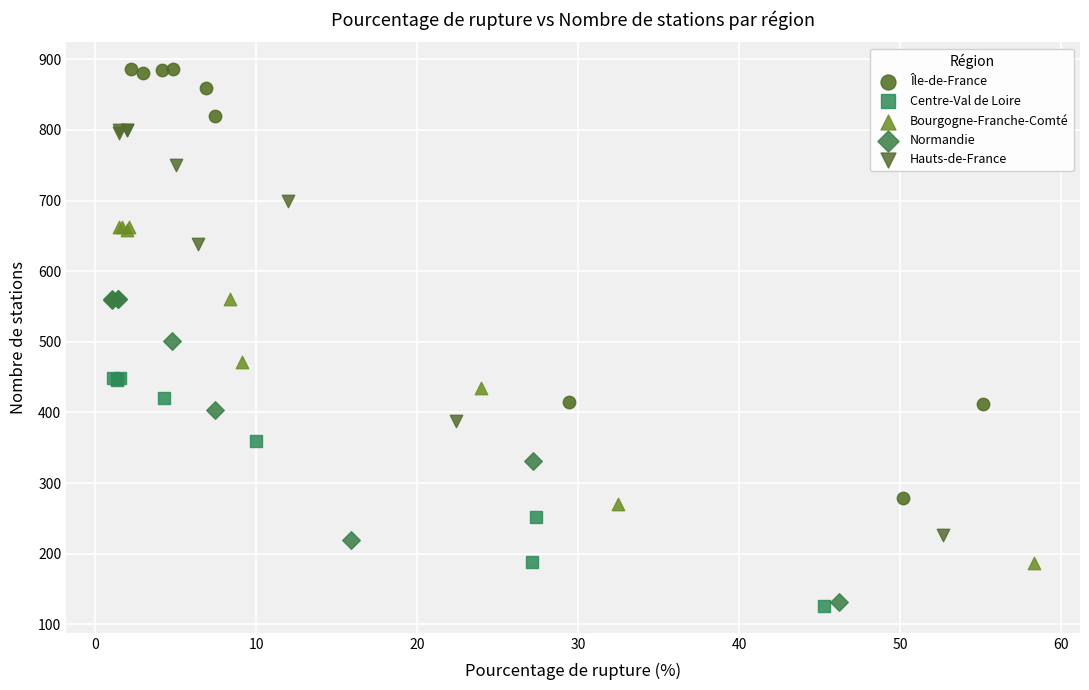

Which series reaches the maximum Y coordinate?

Île-de-France